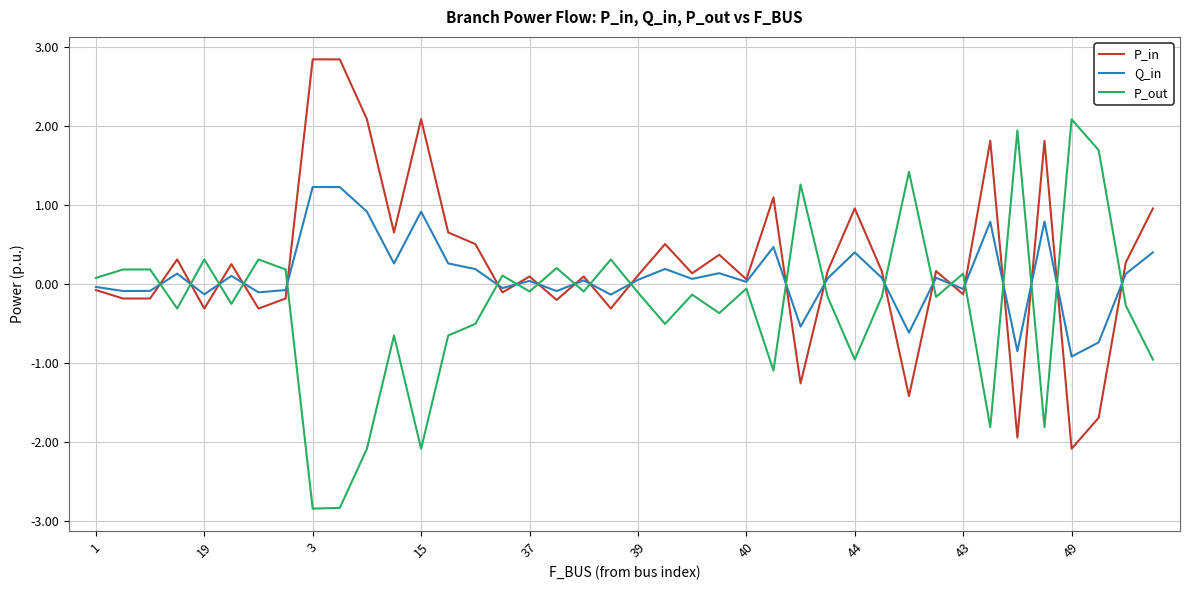

After their last crossing, which series has the higher values: P_out or P_in?

P_in